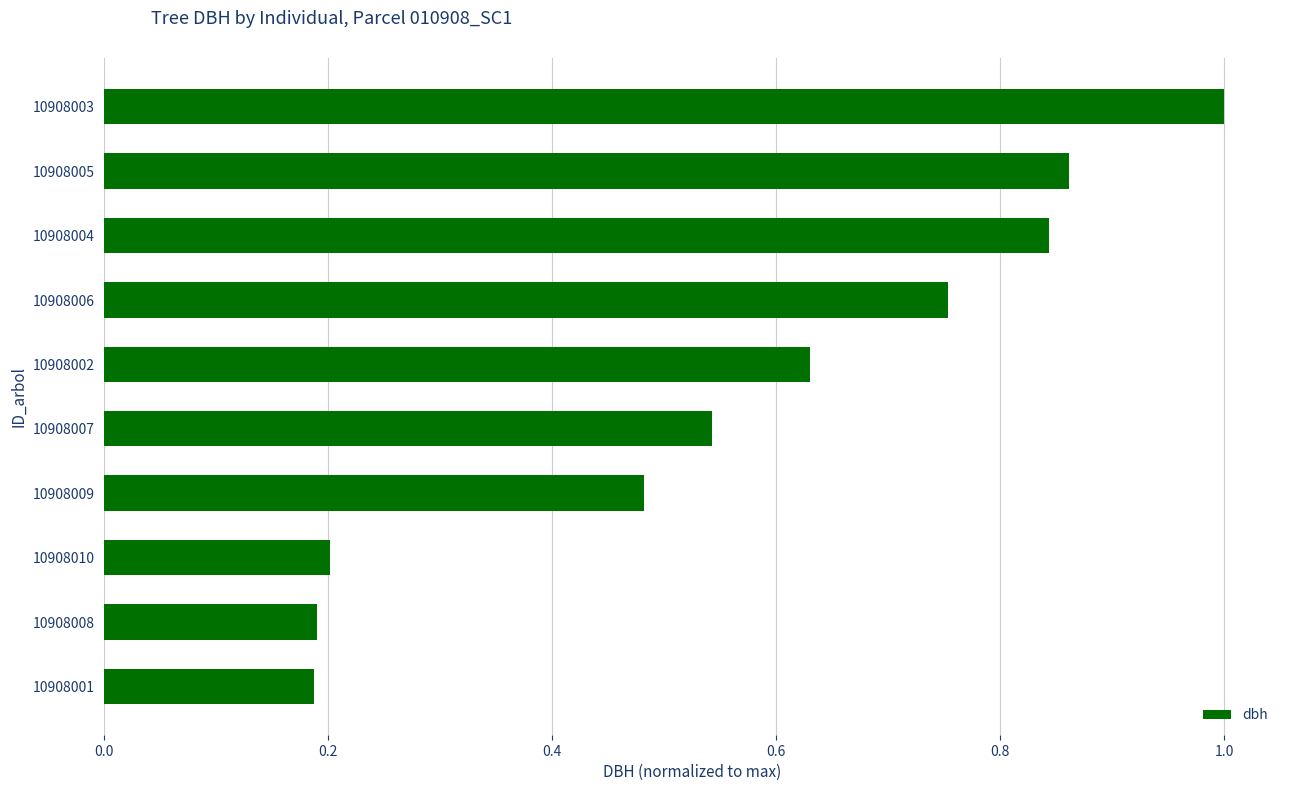

The chart shows a value of 0.3 at 10908010. True or false?

False